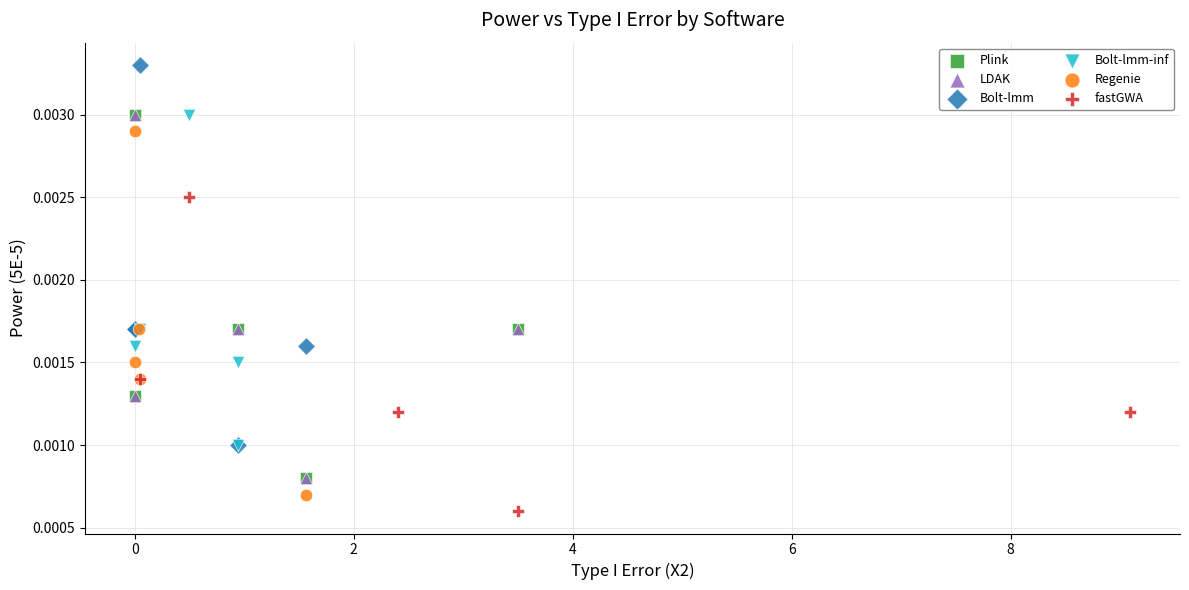

Which series has the largest Y range (max minus min)?

Bolt-lmm